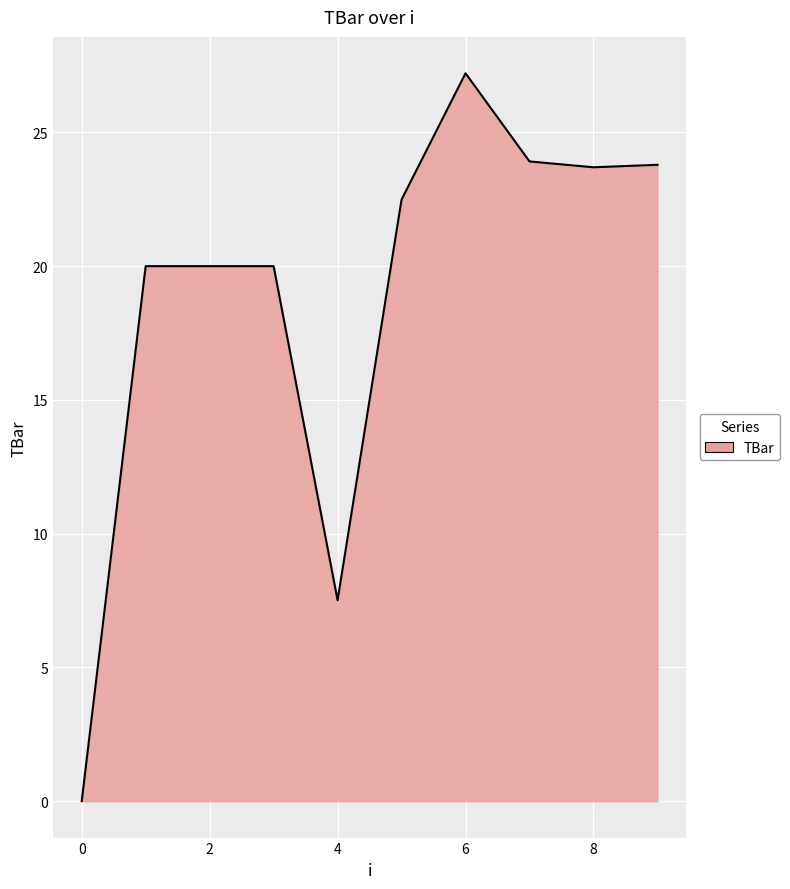

What is the maximum value shown in the chart?

27.2